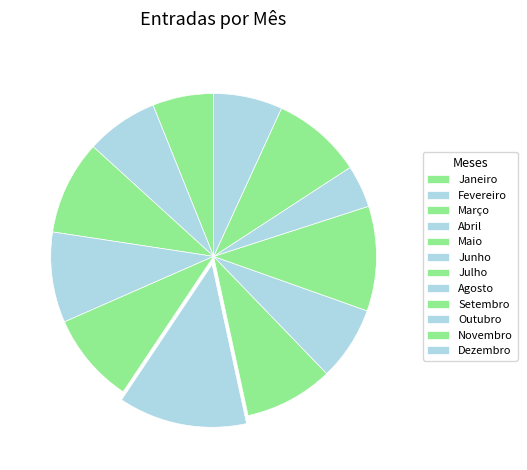

Between Maio and Agosto, which is larger?

Maio